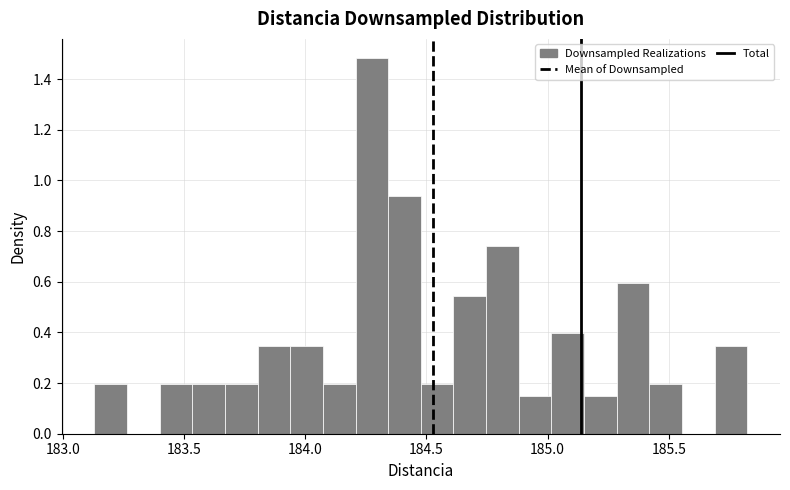

Read against the x-axis, roughly where is the centre of the tallest bar?

184.25